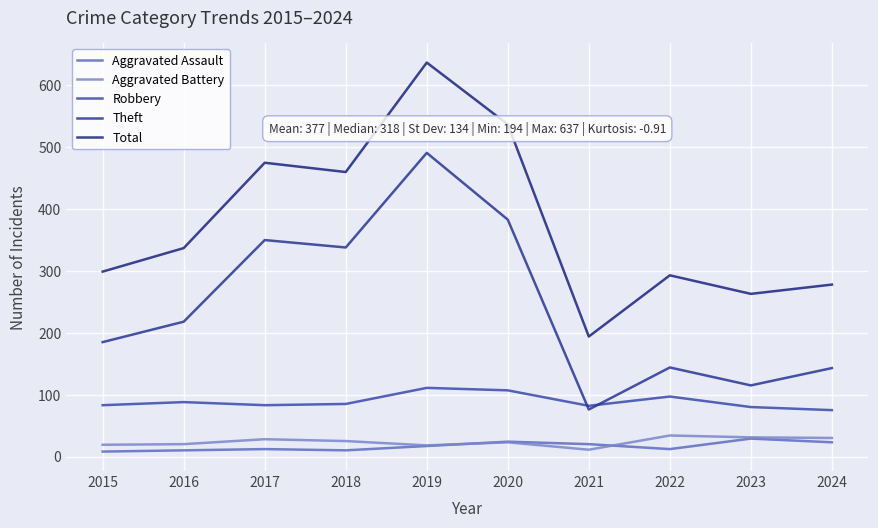

What is the sum of all Aggravated Assault values?

165